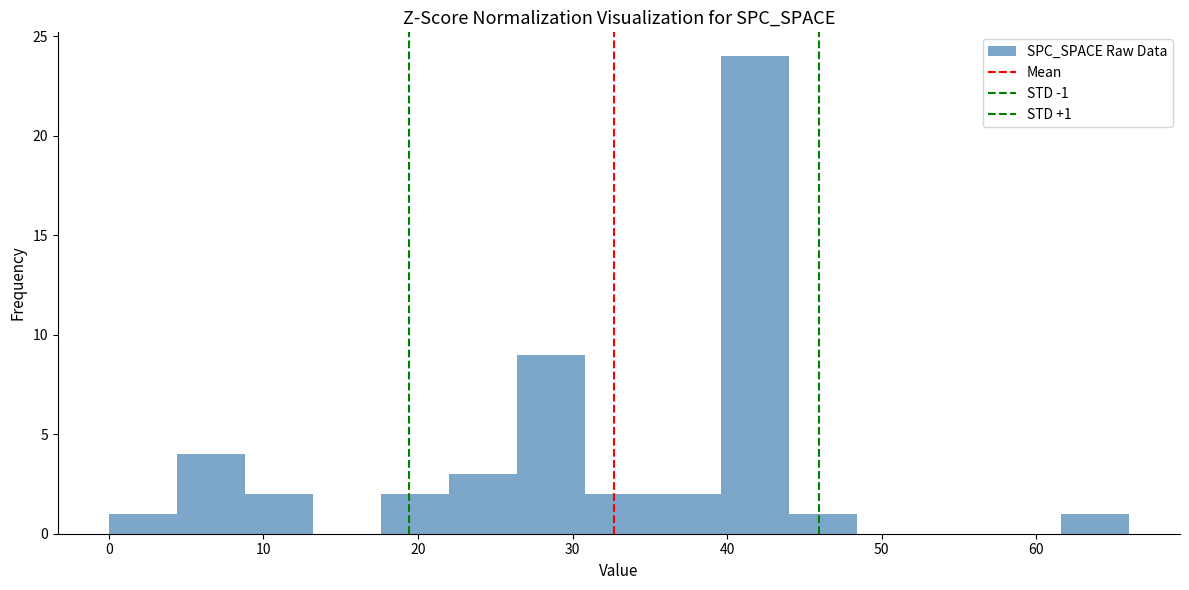

Which range on the x-axis has the tallest bar?

39.6 to 44.0